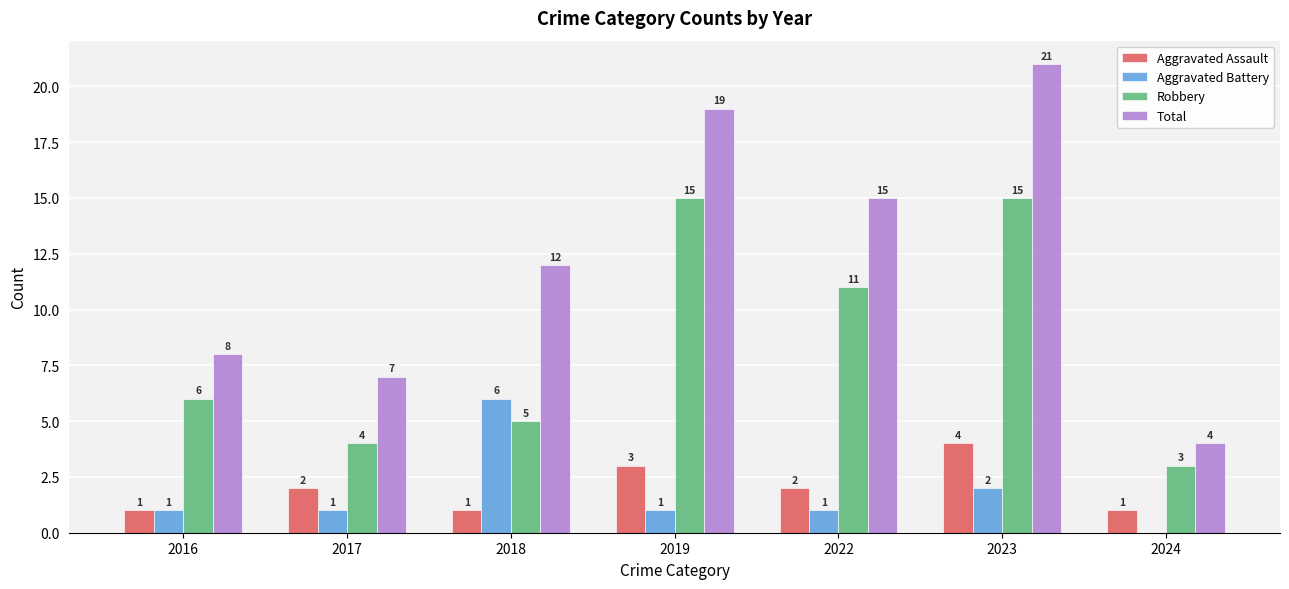

True or false: Aggravated Assault has a value of 1 at 2024.

True